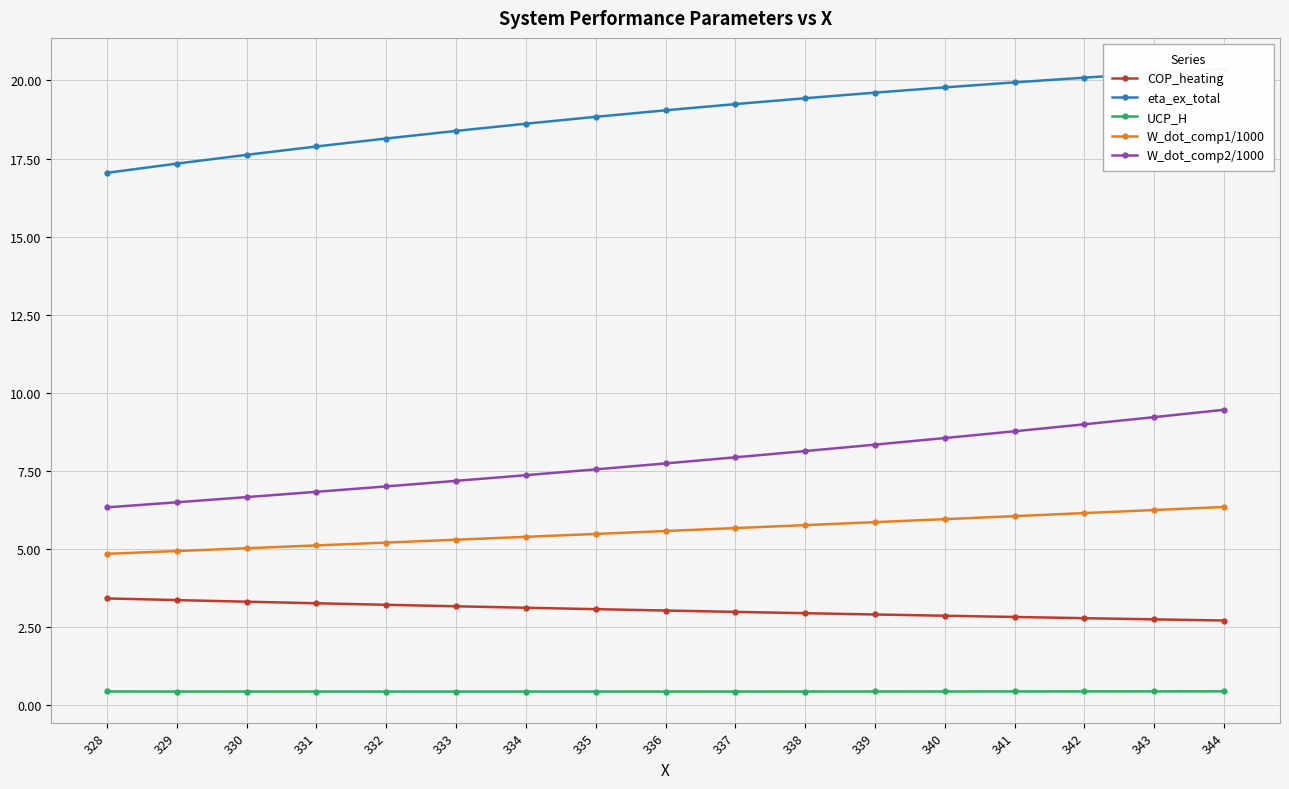

Is the value of W_dot_comp2/1000 at 334 greater than the value of W_dot_comp1/1000 at 344?

Yes